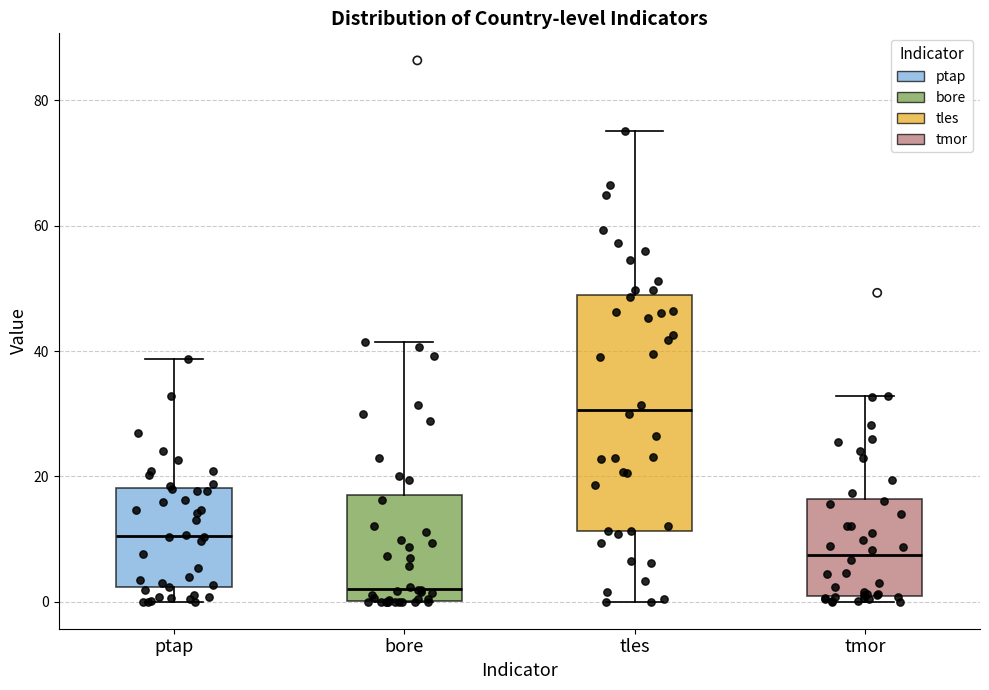

Reading left to right, transcribe this box plot: for each box, give where its median line is, the range the box spans, and where its two whiskers end, as read against the y-axis. The values are not printed on the chart, so give them approximately, as read against the axis.

ptap: median 10, box 2 to 18, whiskers 0 to 38
bore: median 2, box 0 to 18, whiskers 0 to 42
tles: median 30, box 12 to 48, whiskers 0 to 76
tmor: median 8, box 0 to 16, whiskers 0 (just below the box's lower edge) to 32